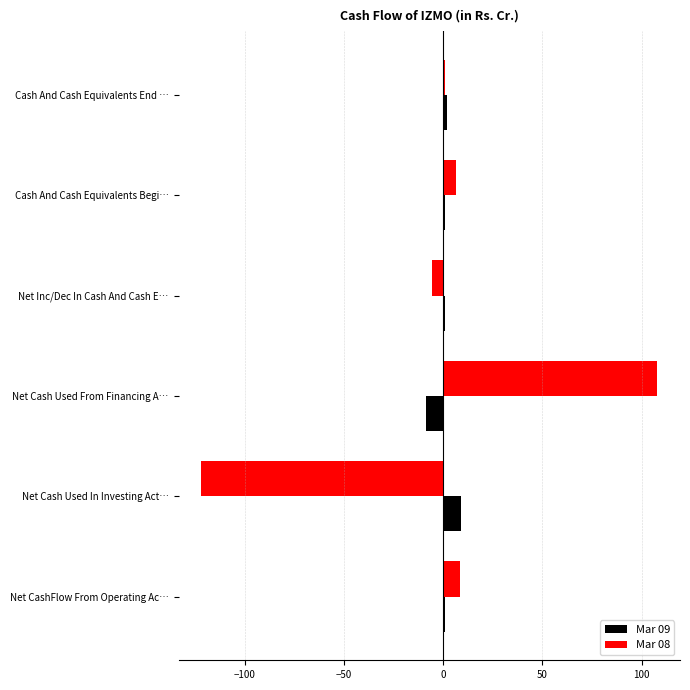

At which category is the sum across all series the highest?

Net Cash Used From Financing A…